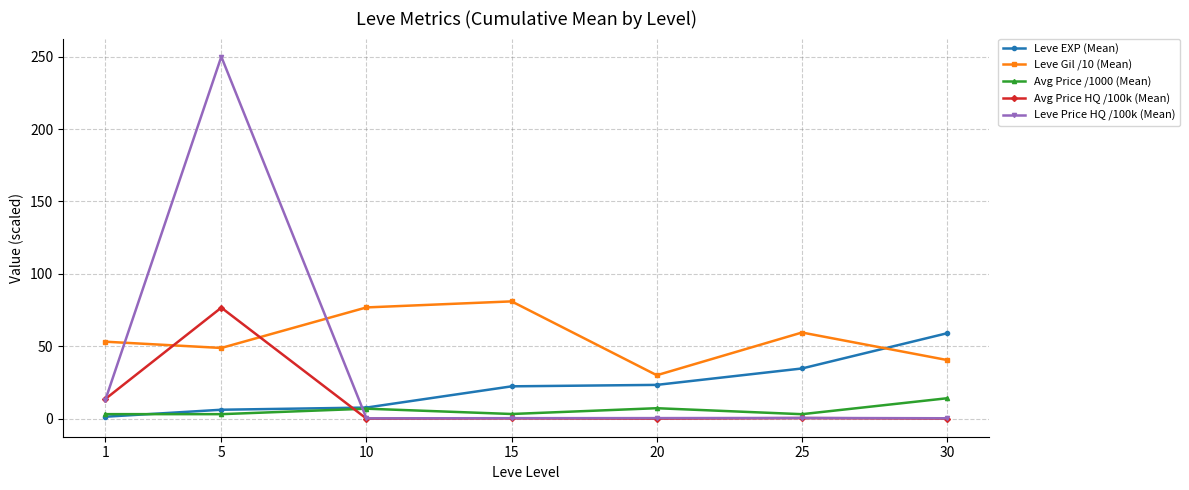

The Leve EXP (Mean) series shows 77.5 at 30. True or false?

False